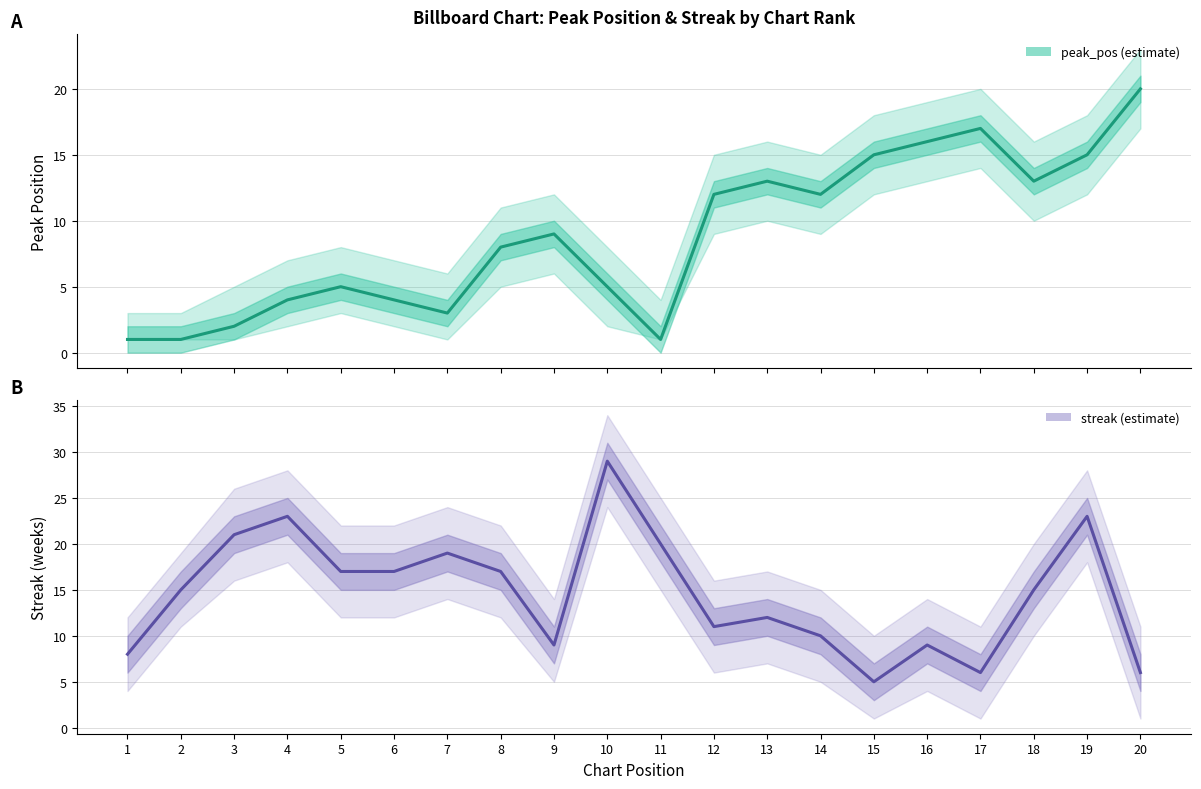

What is the difference between the peak_pos values at 9 and 10?

4